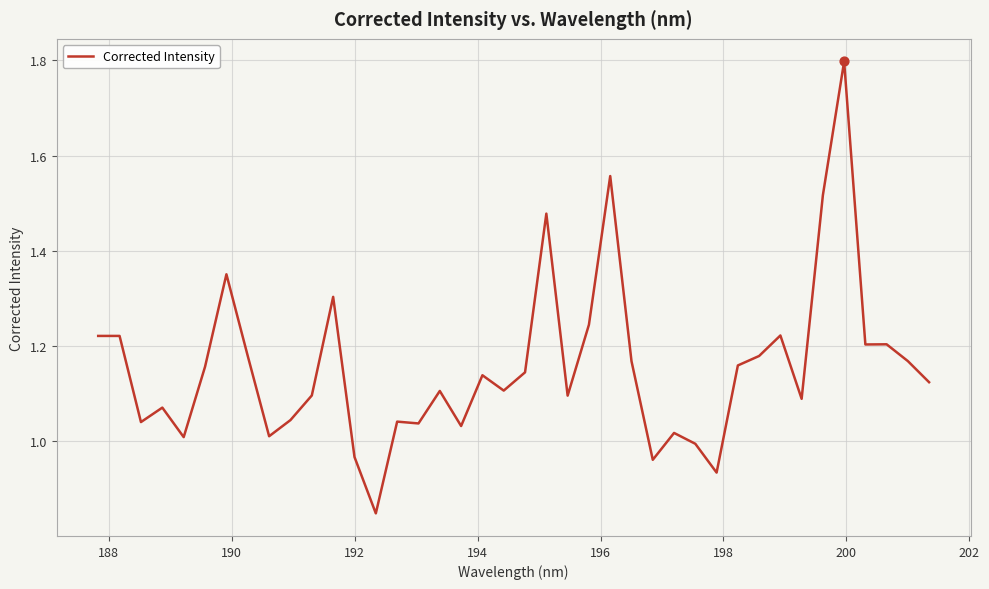

What is the maximum value shown in the chart?

1.8